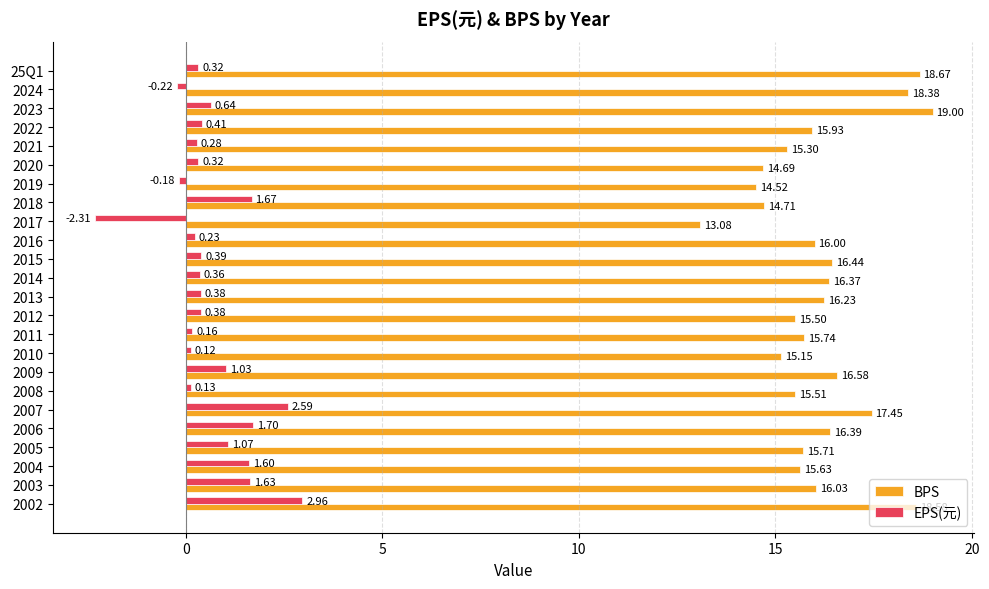

What is the sum of all BPS values?

387.6